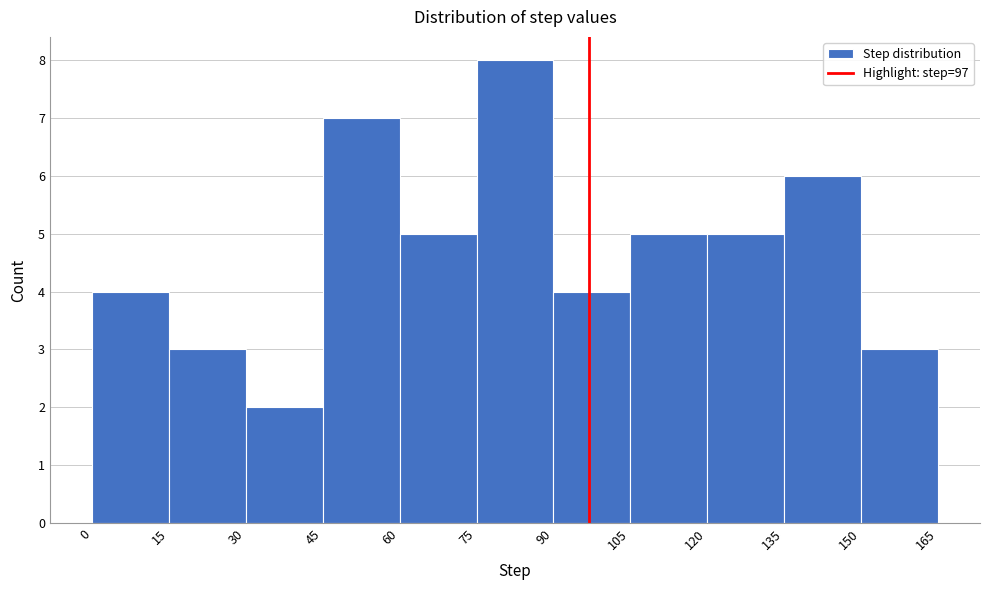

How tall is the bar that spans 30 to 45 on the x-axis? The values are not printed on the chart, so give them approximately, as read against the axis.

2